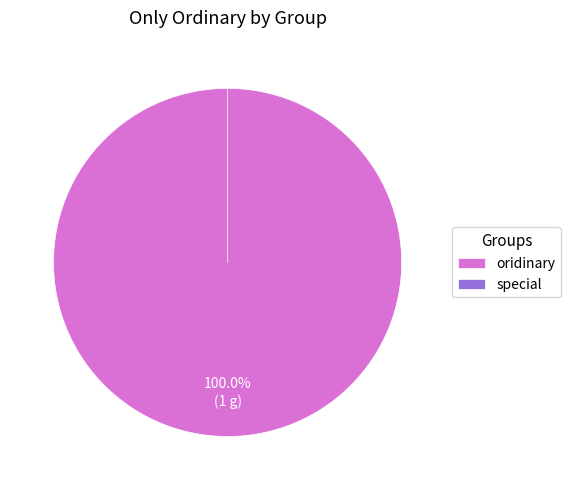

Is the sum of special and oridinary greater than half?

Yes